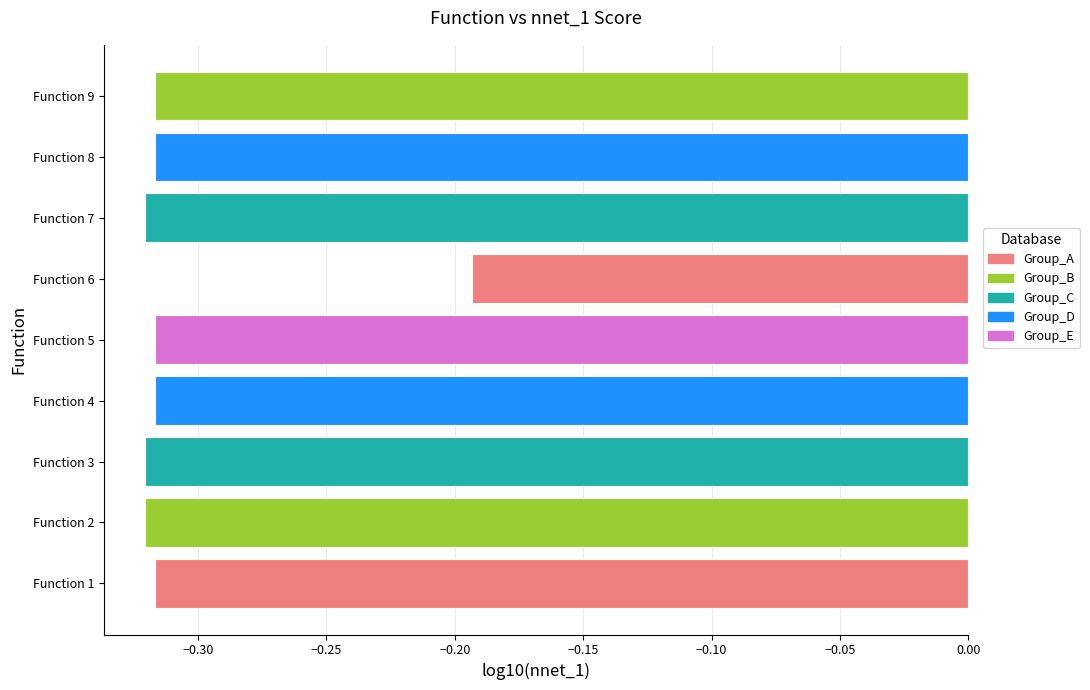

At which label is the value closest to 0?

Function 6